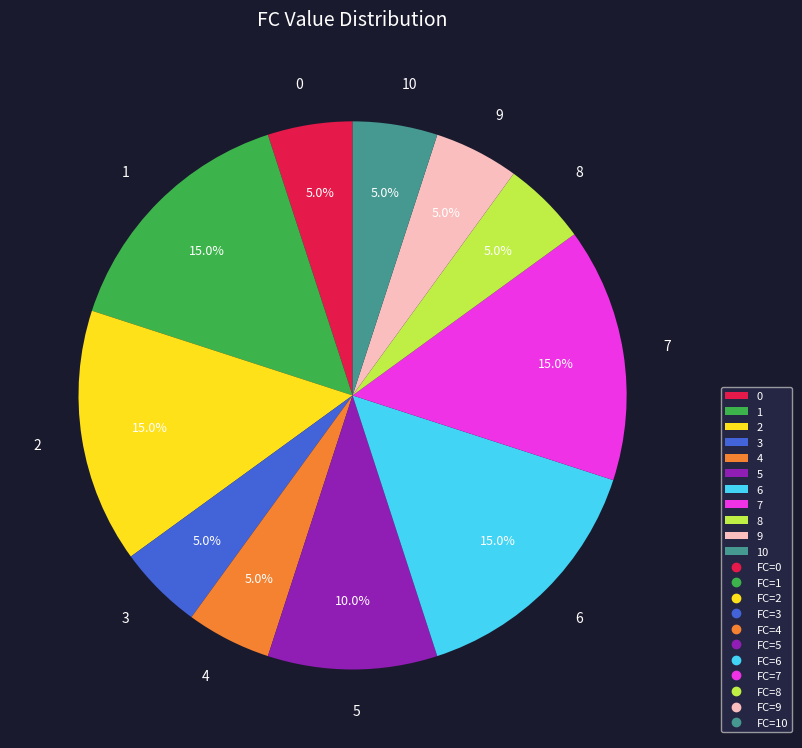

What percentage is the 10 slice, to the nearest percent?

5%